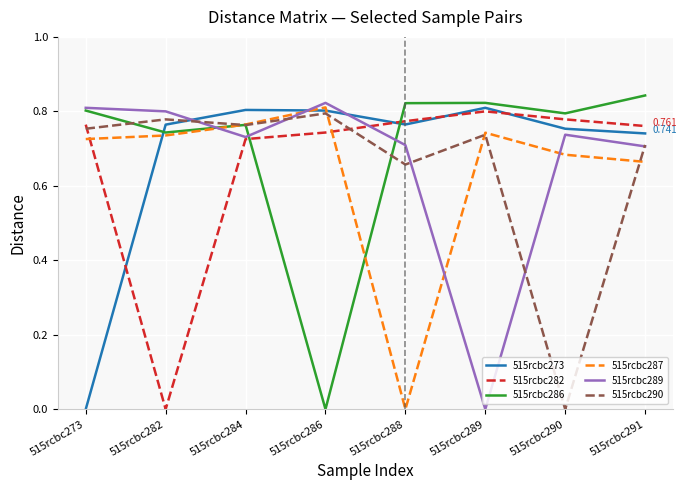

How many series are shown in this chart?

6